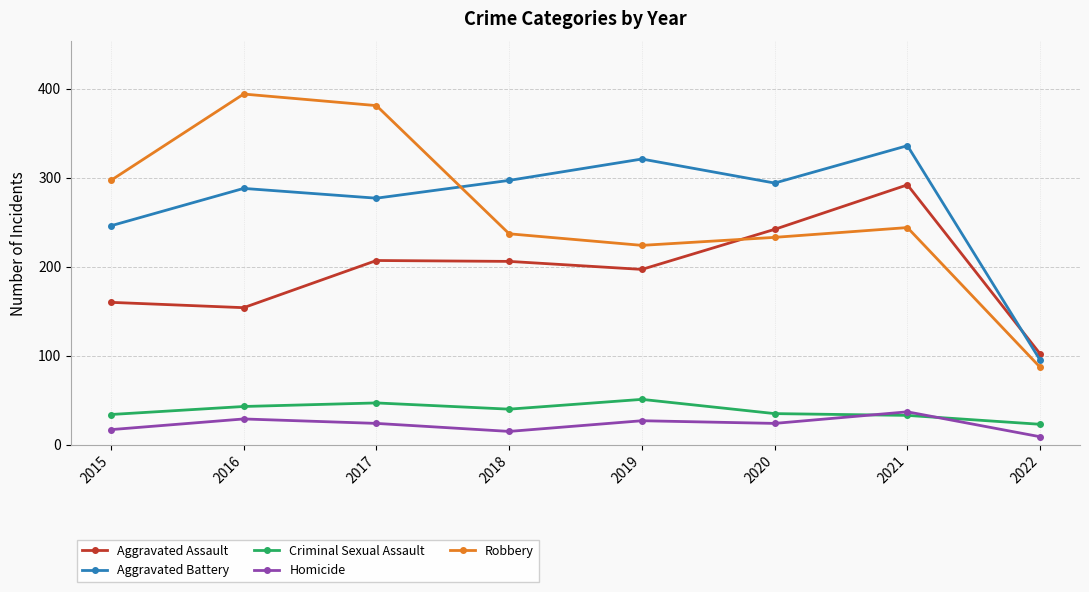

Where is the first local minimum for Criminal Sexual Assault?

2018